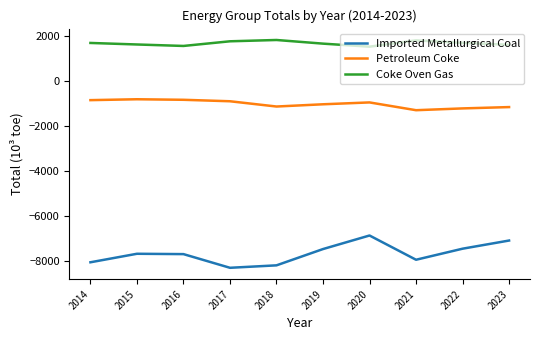

Which series has the largest range (max minus min)?

Imported Metallurgical Coal